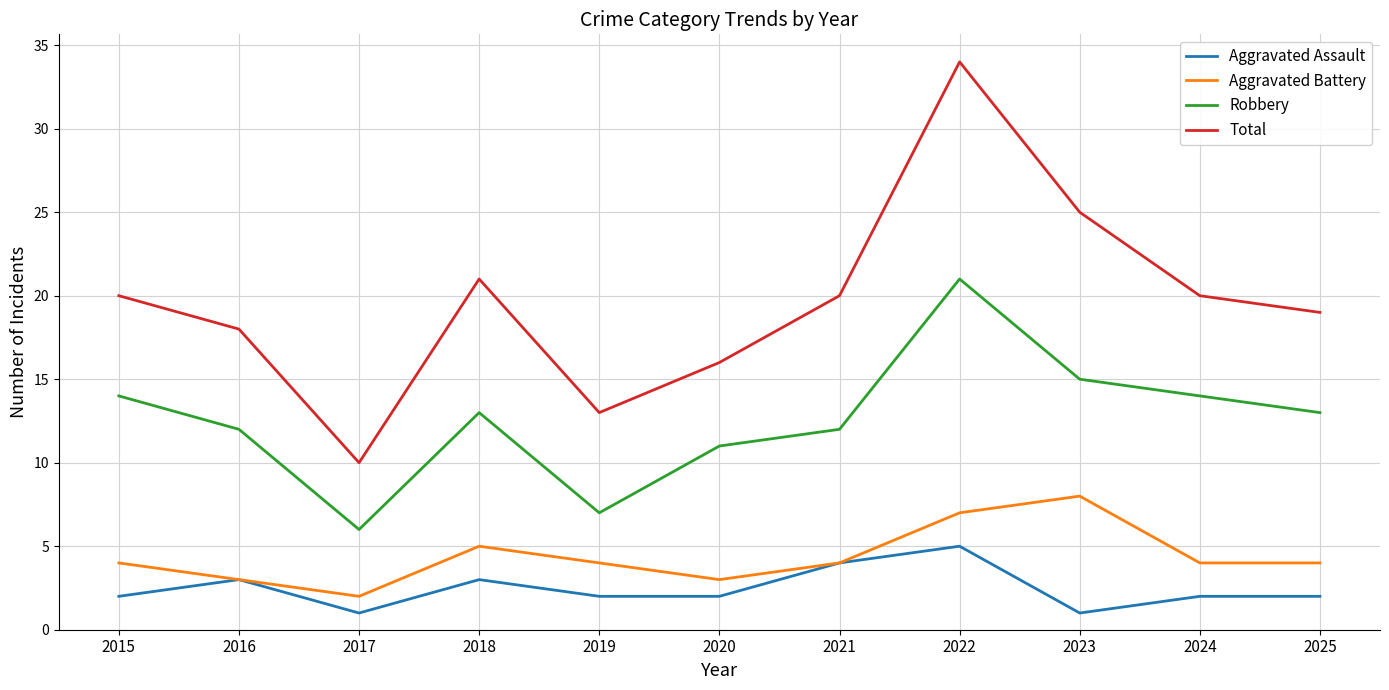

The Total series shows 25 at 2023. True or false?

True